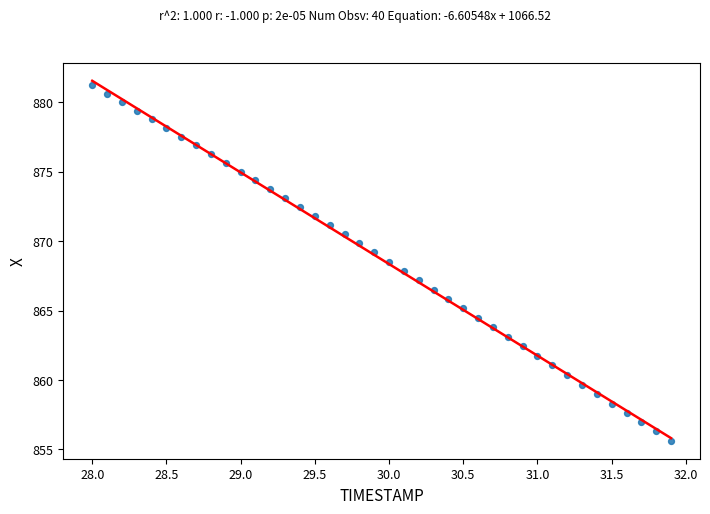

What is the range of X values (max minus min)?

3.9